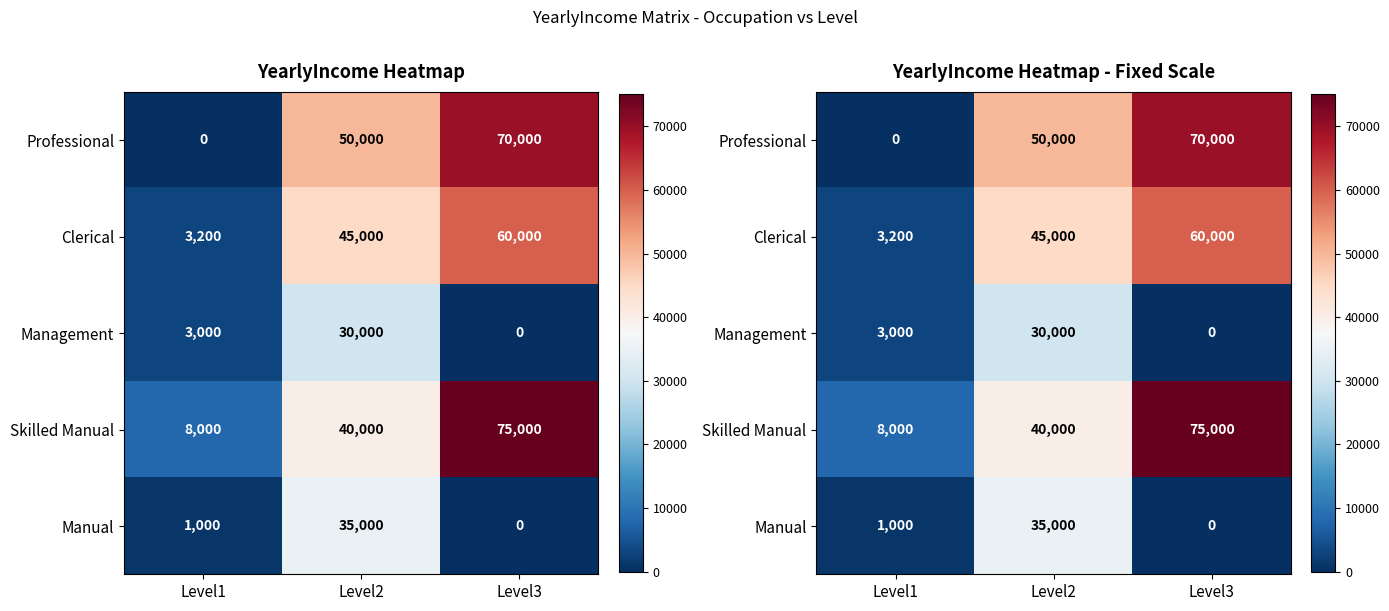

What is the average value of the Skilled Manual series?

41000